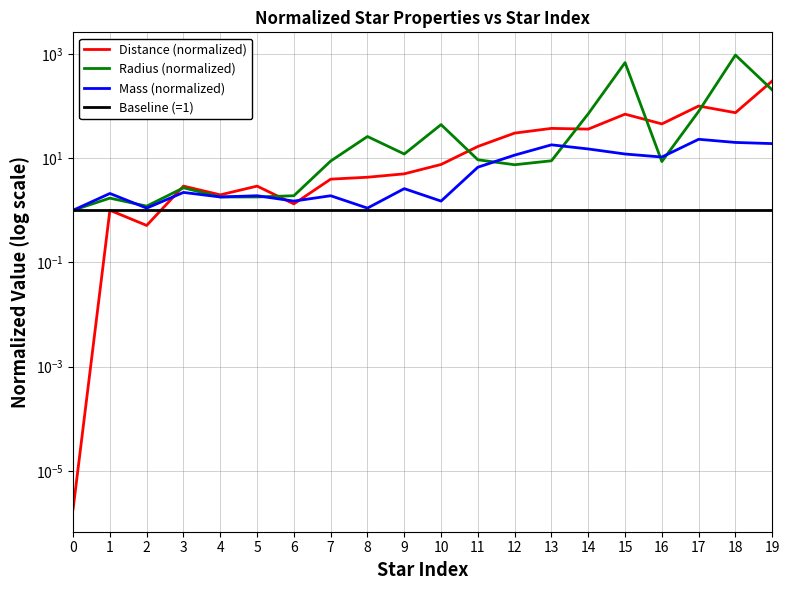

What is the average value of the Radius (normalized) series?

106.0